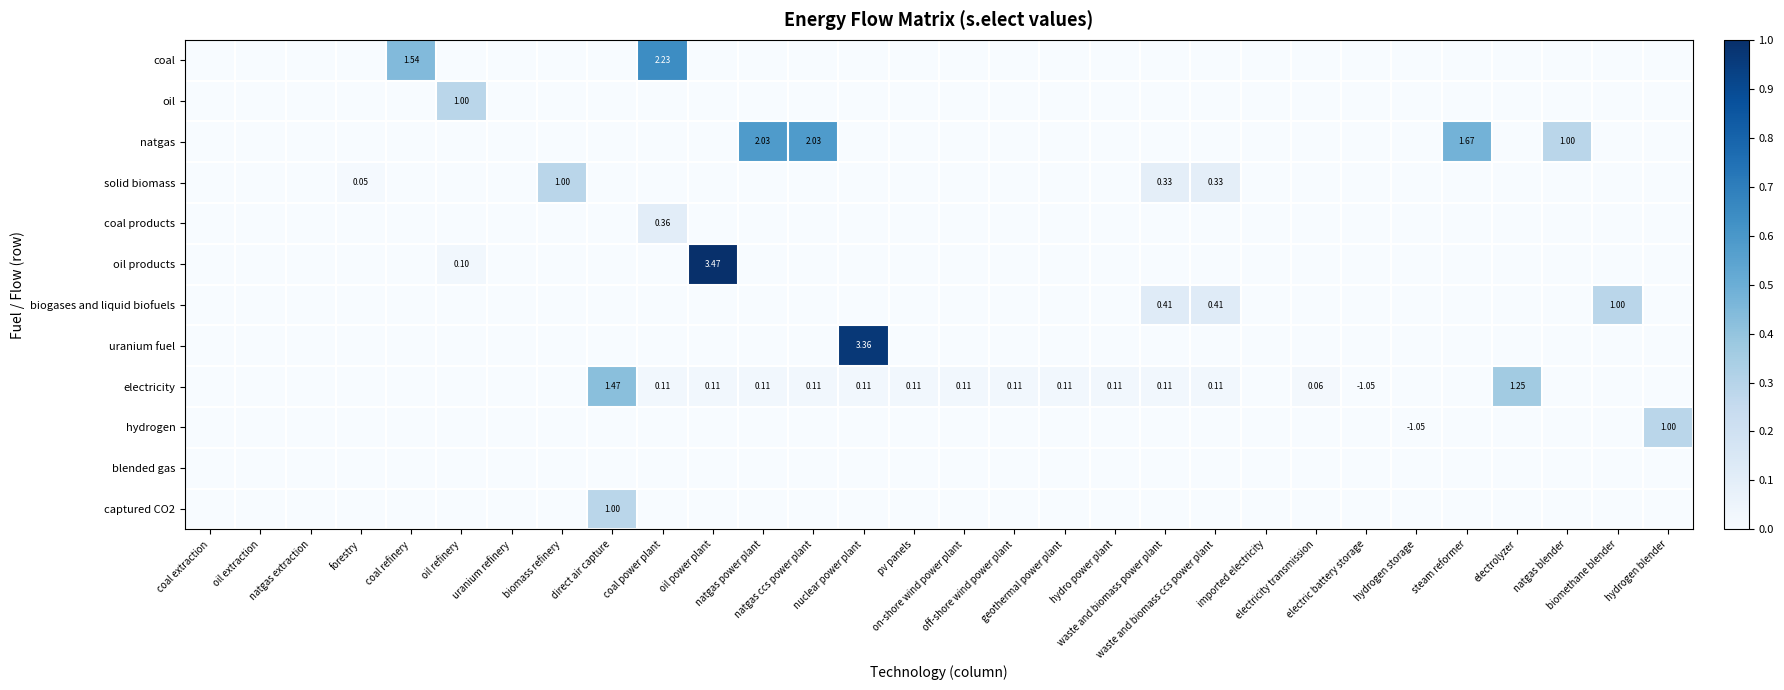

Which series changed the most between forestry and nuclear power plant?

uranium fuel